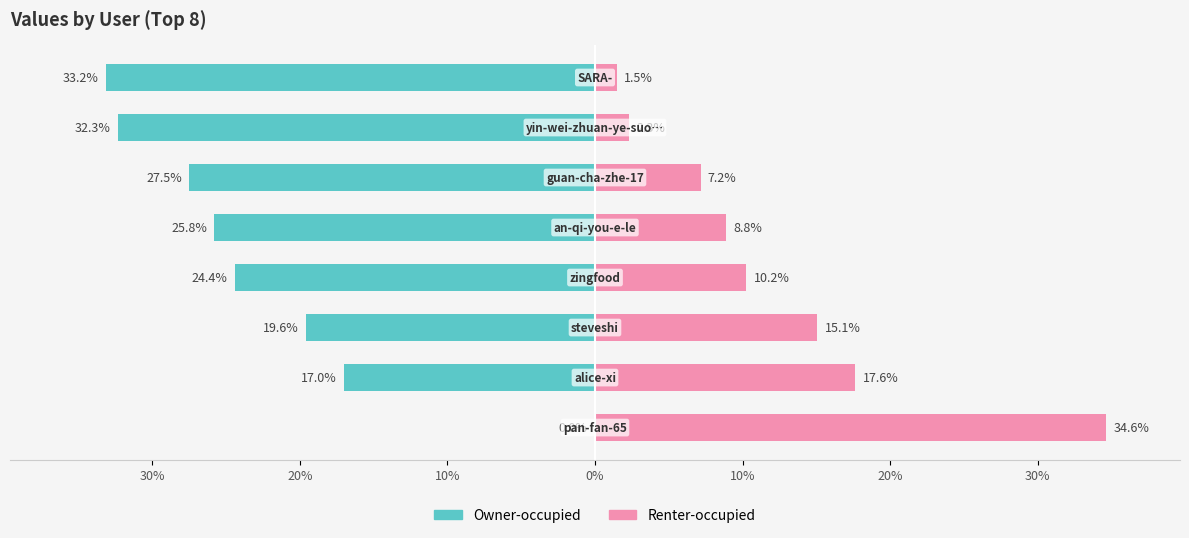

What is the difference between the maximum and minimum values in the Renter-occupied series?

33.2